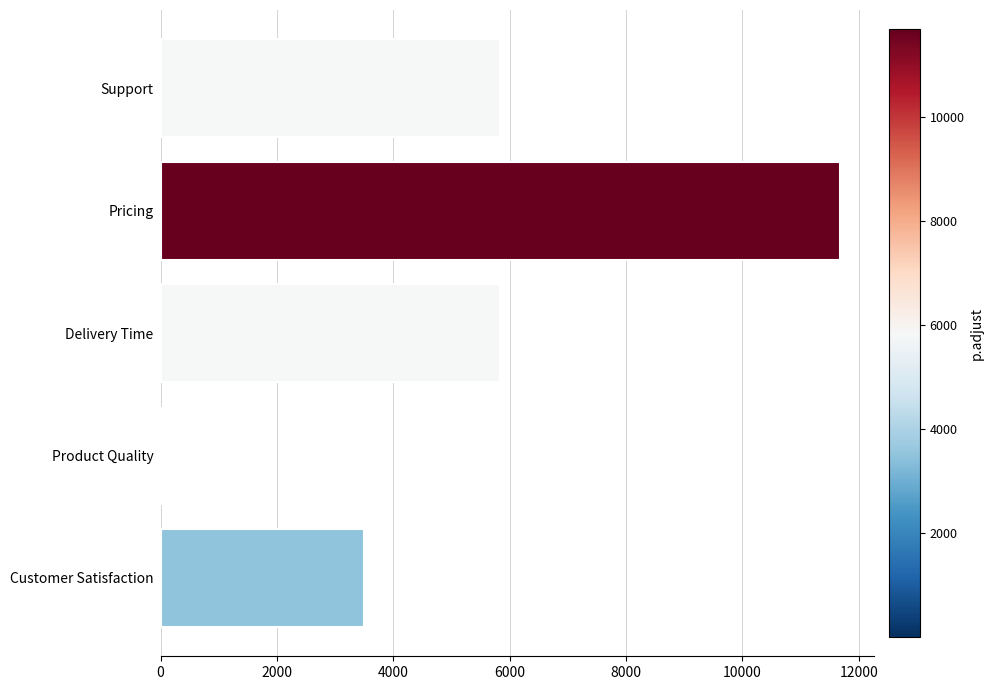

What is the sum of all values?

26862